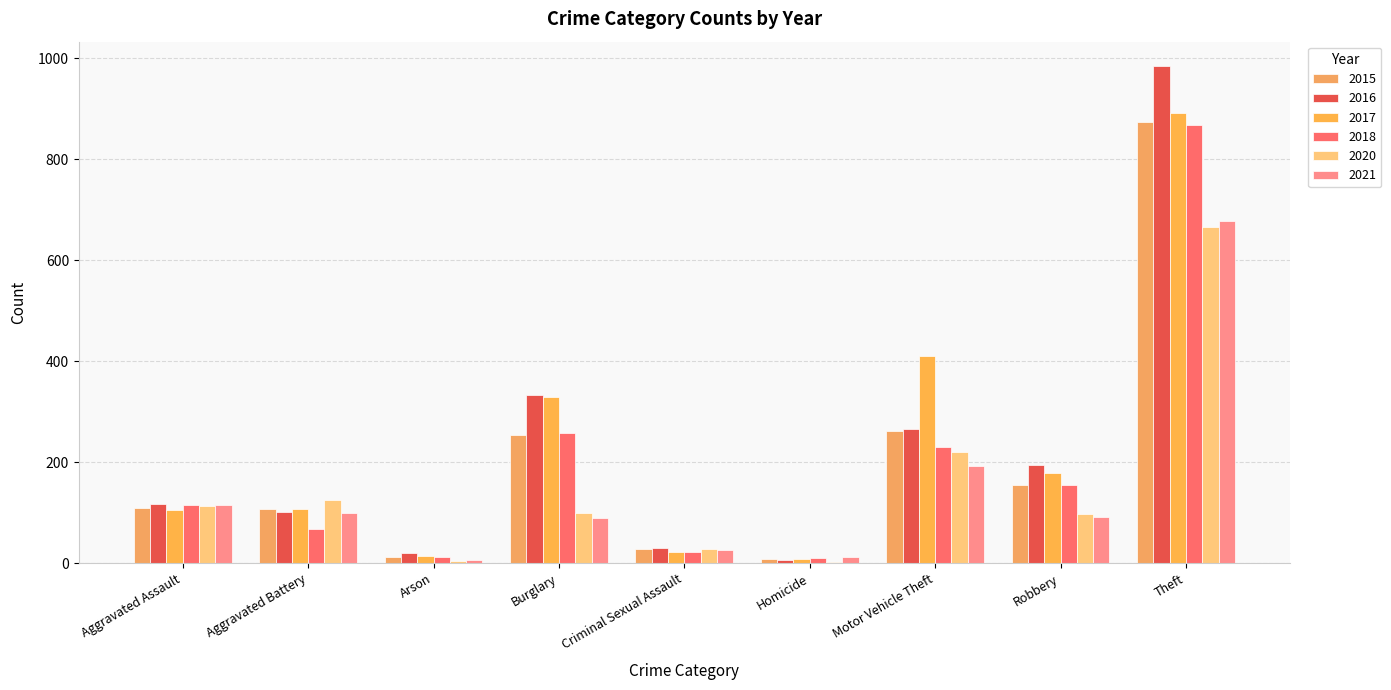

What is the label of the 9th bar from the right?

Aggravated Assault